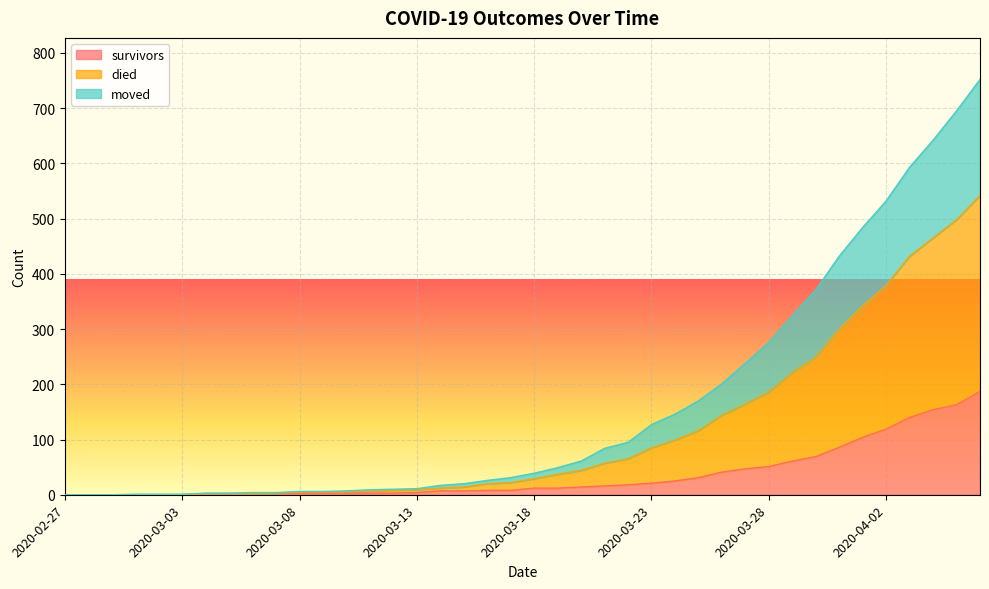

True or false: moved and survivors intersect in this chart.

False